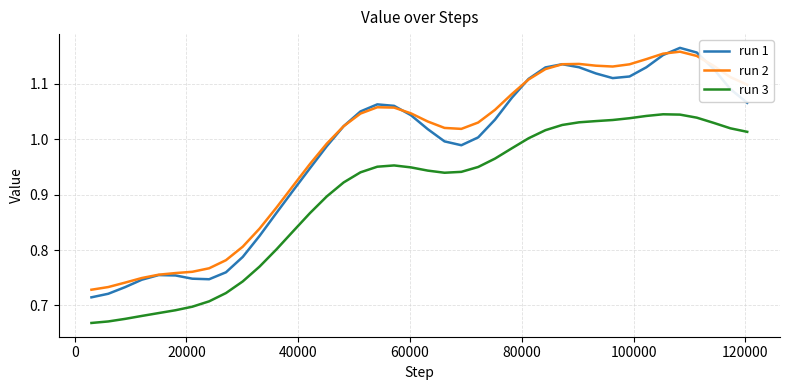

True or false: run 2 and run 3 intersect in this chart.

False